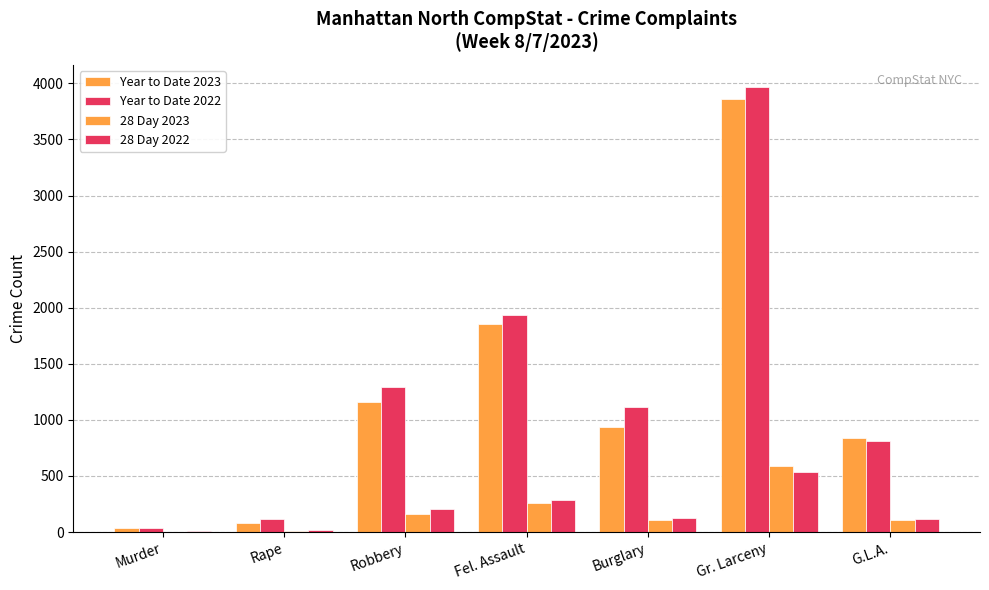

Which label corresponds to the smallest value in the chart?

Murder